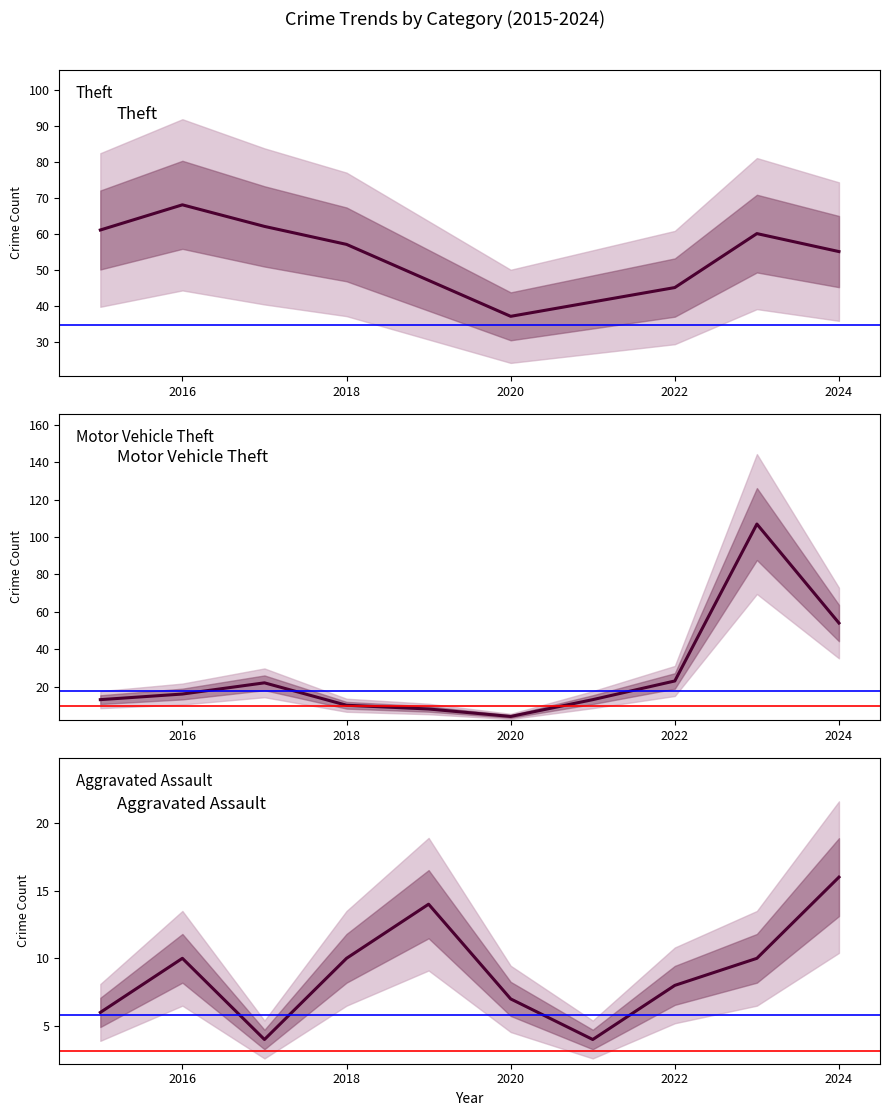

What is the minimum value shown in the chart?

4